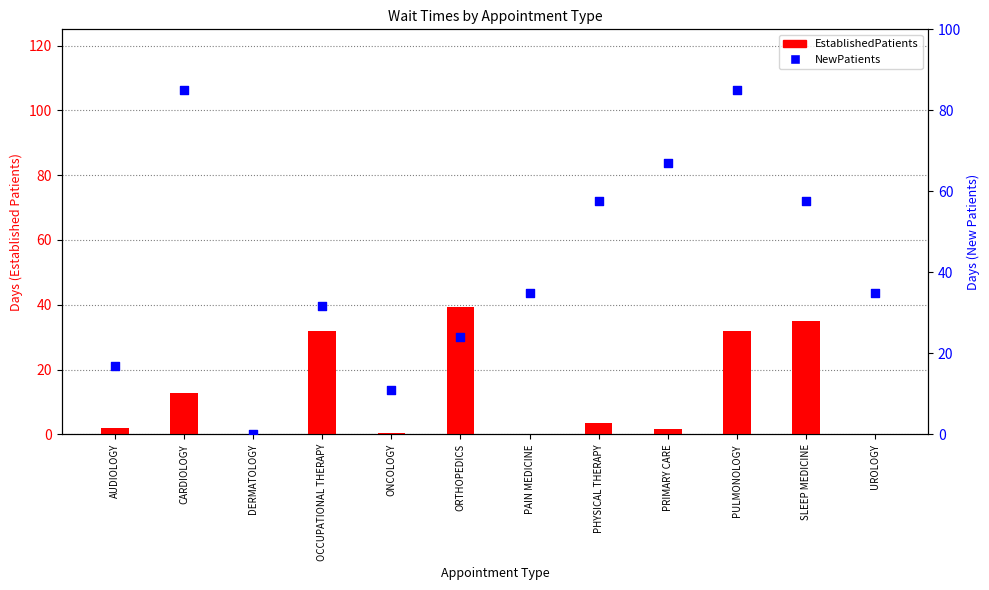

What are all the series names shown in the legend?

EstablishedPatients, NewPatients